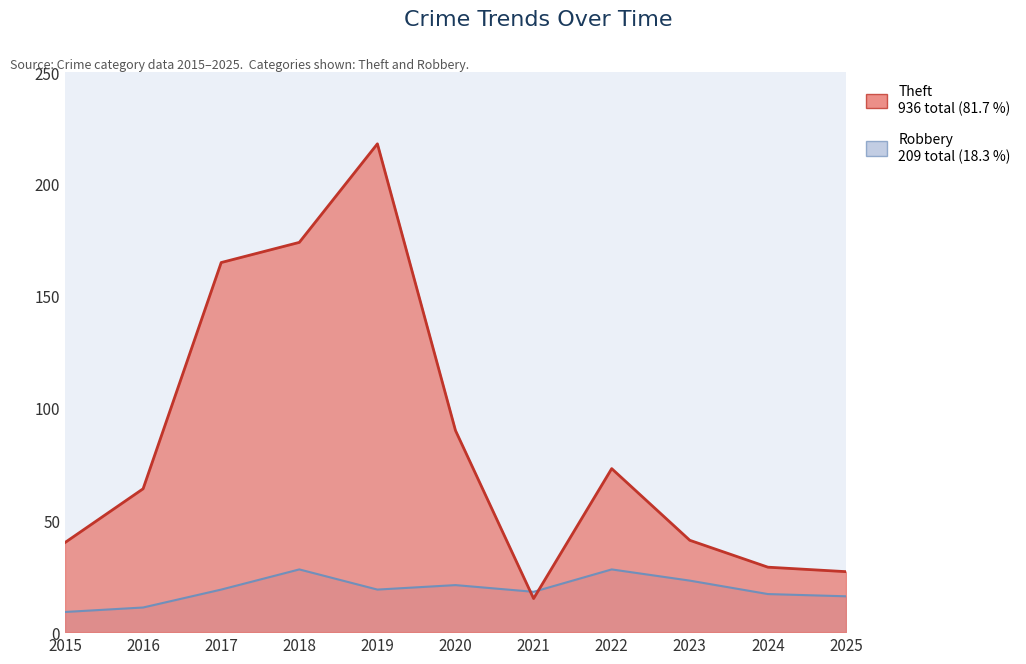

Which series has the widest spread of values?

Theft